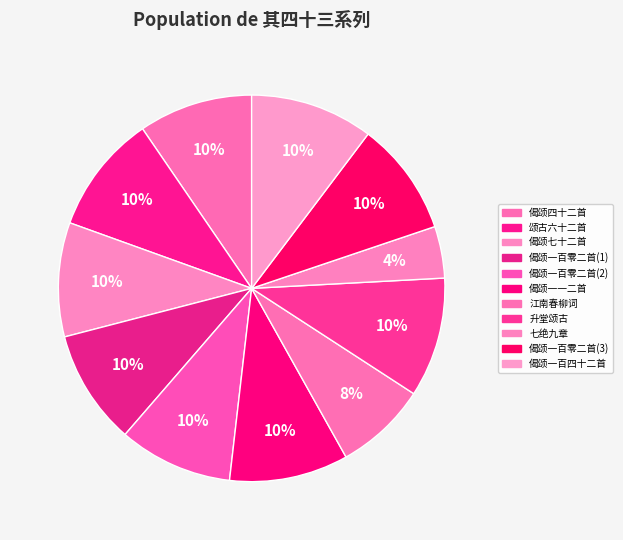

Does any single category account for the majority?

No